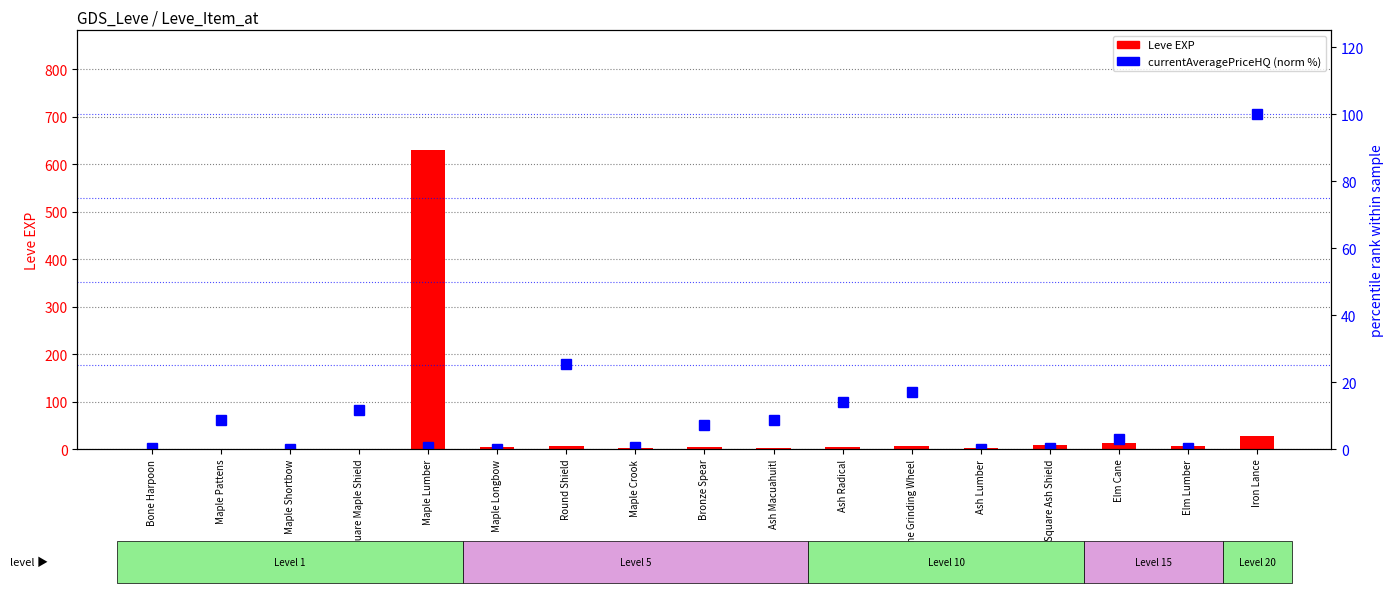

List the series in order of their peak value, highest first.

Leve EXP, currentAveragePriceHQ (norm %)